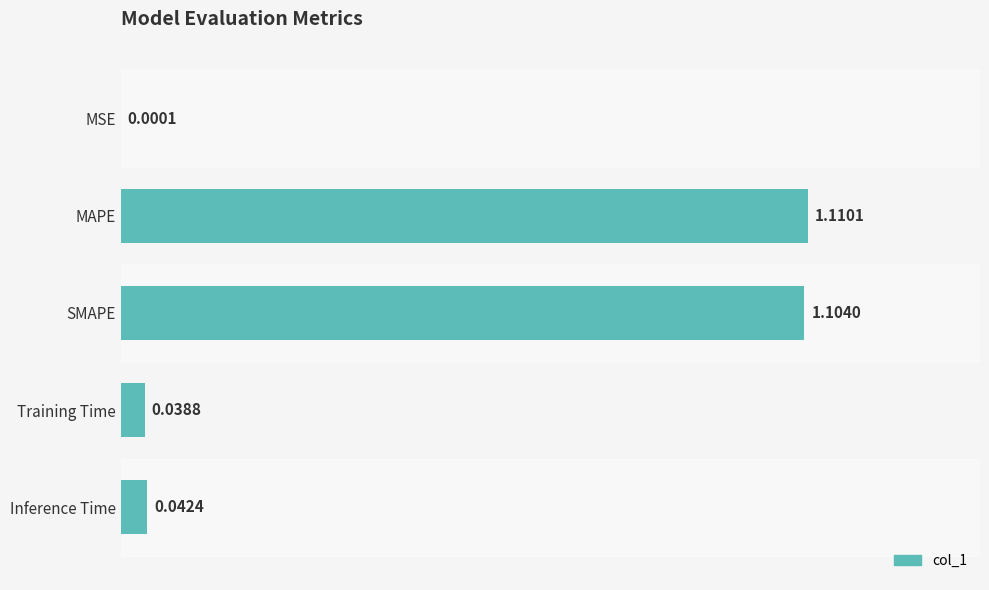

What is the ratio of the value at SMAPE to the value at MAPE?

1.0